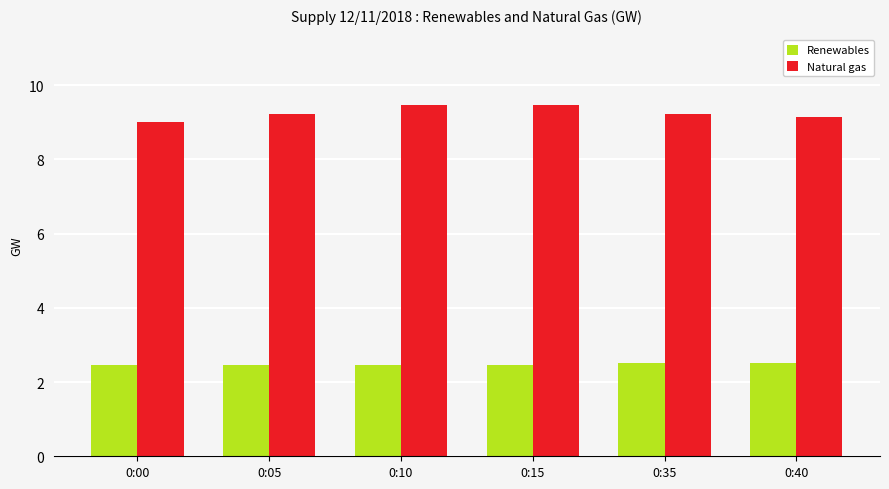

What is the total value across all series at 0:10?

11.9